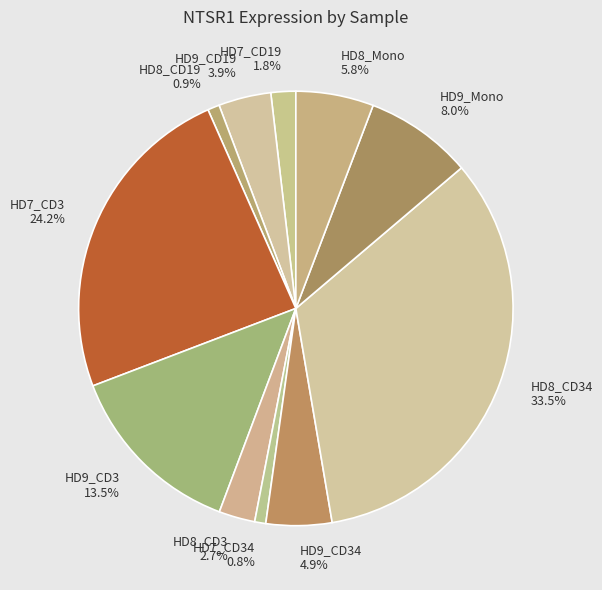

To the nearest percent, what is the average slice percentage?

9%